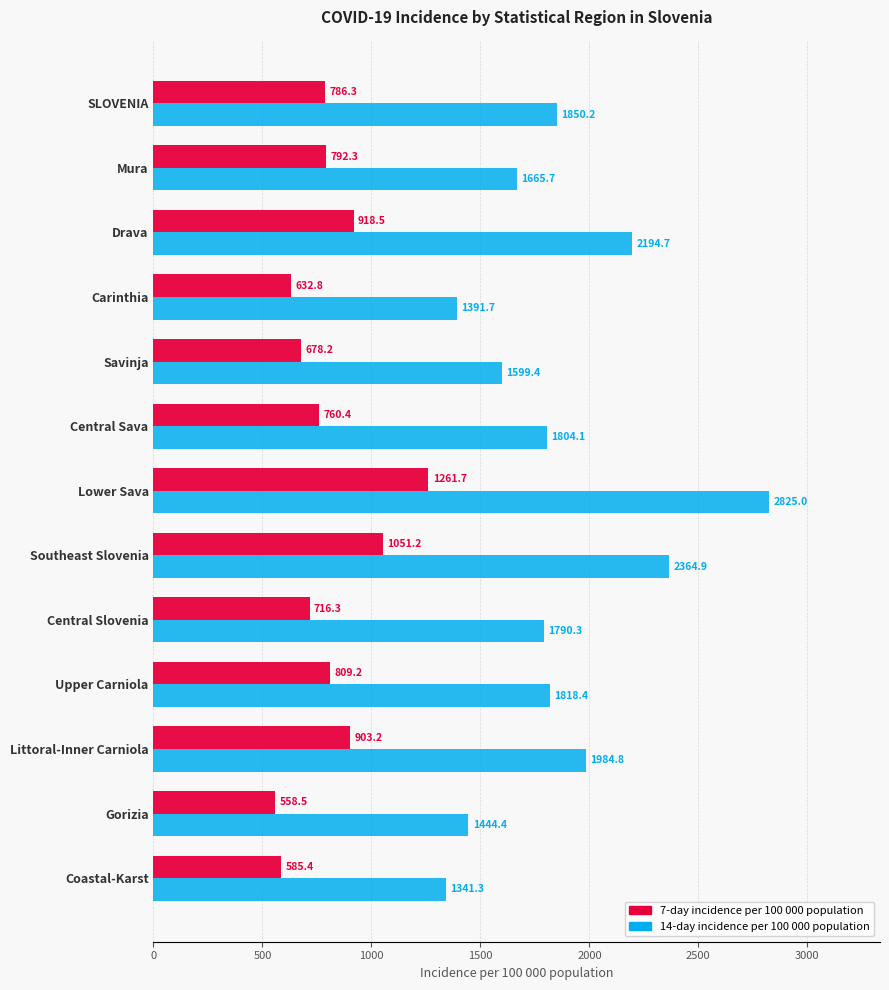

How many data points in 7-day incidence per 100 000 population are above 786?

7